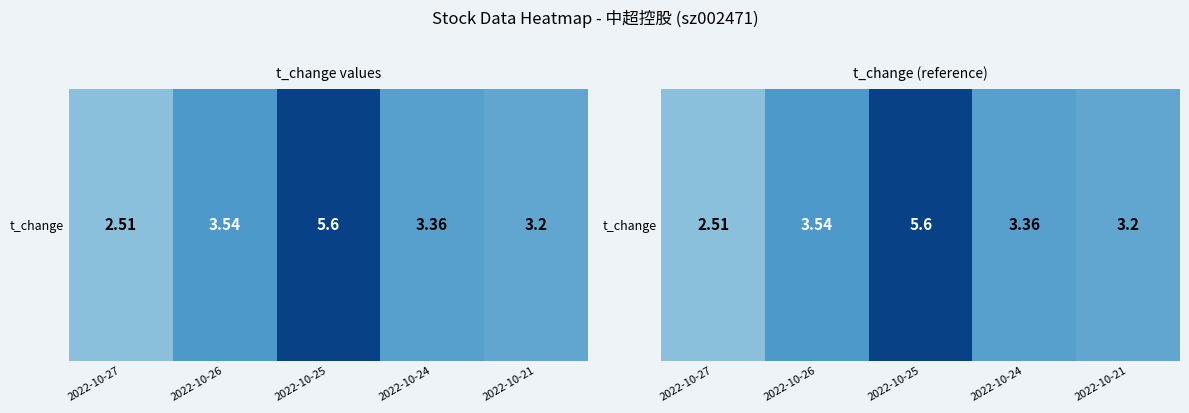

List the labels in order of value, smallest first.

2022-10-27, 2022-10-21, 2022-10-24, 2022-10-26, 2022-10-25